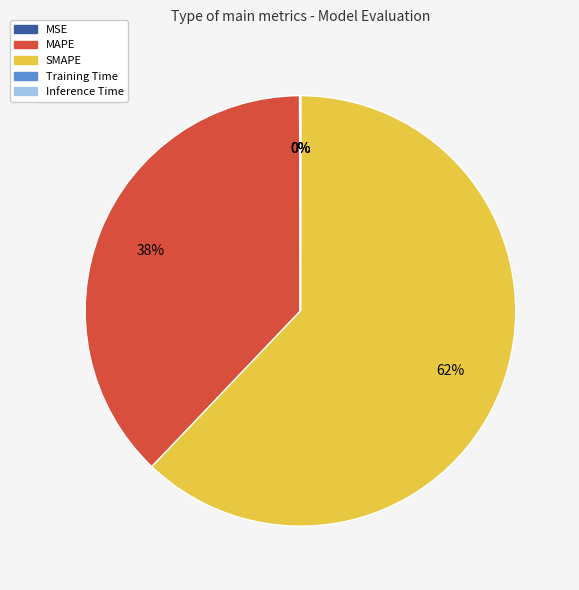

To the nearest percent, what is the average slice percentage?

20%